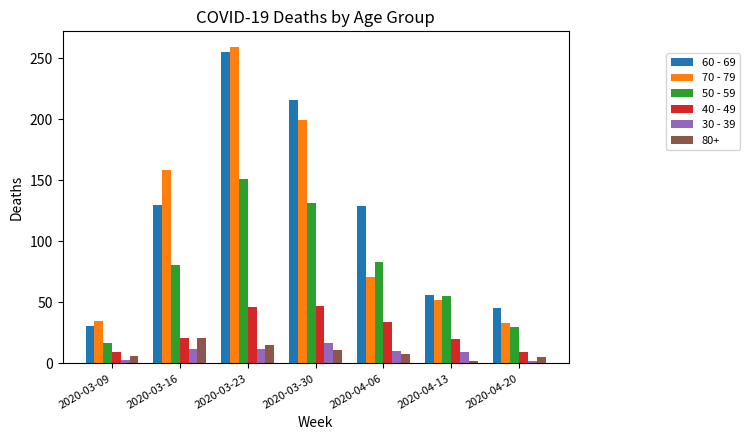

True or false: 50 - 59 has a value of 108 at 2020-04-06.

False